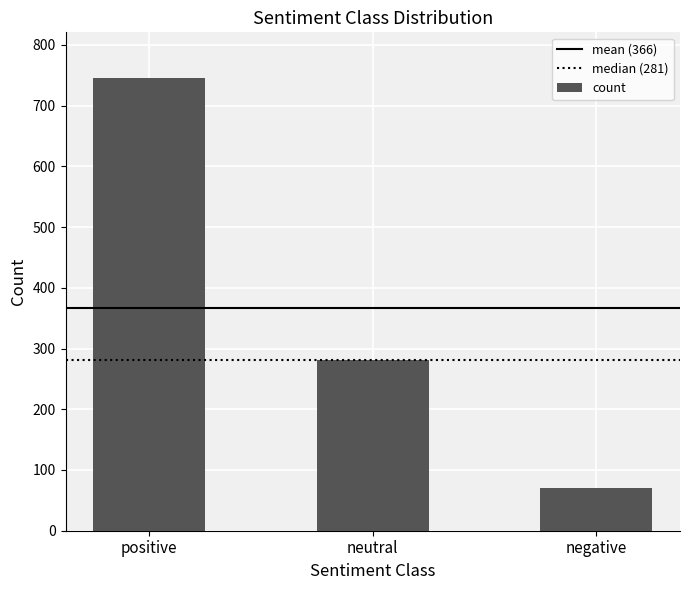

Rank the categories by value from lowest to highest.

negative, neutral, positive